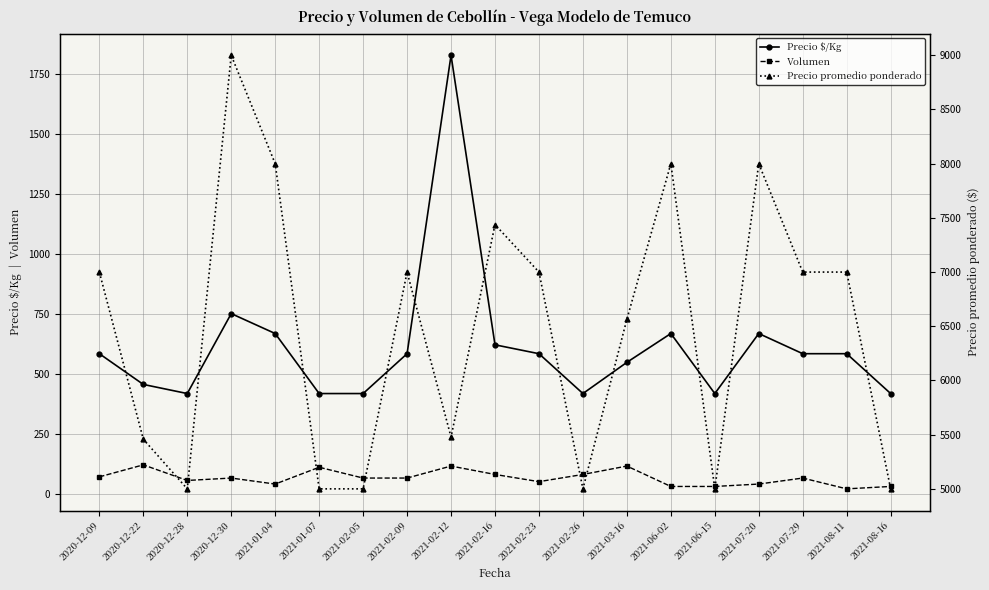

What is the label of the 15th point from the right?

2021-01-04